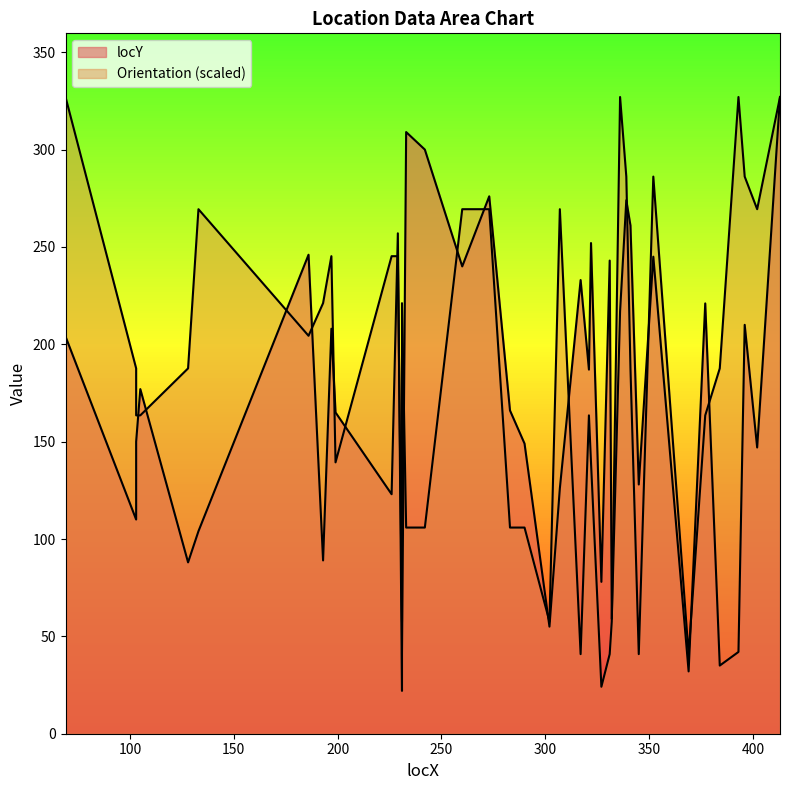

What is the difference between the locY values at 193 and 327?

11.0